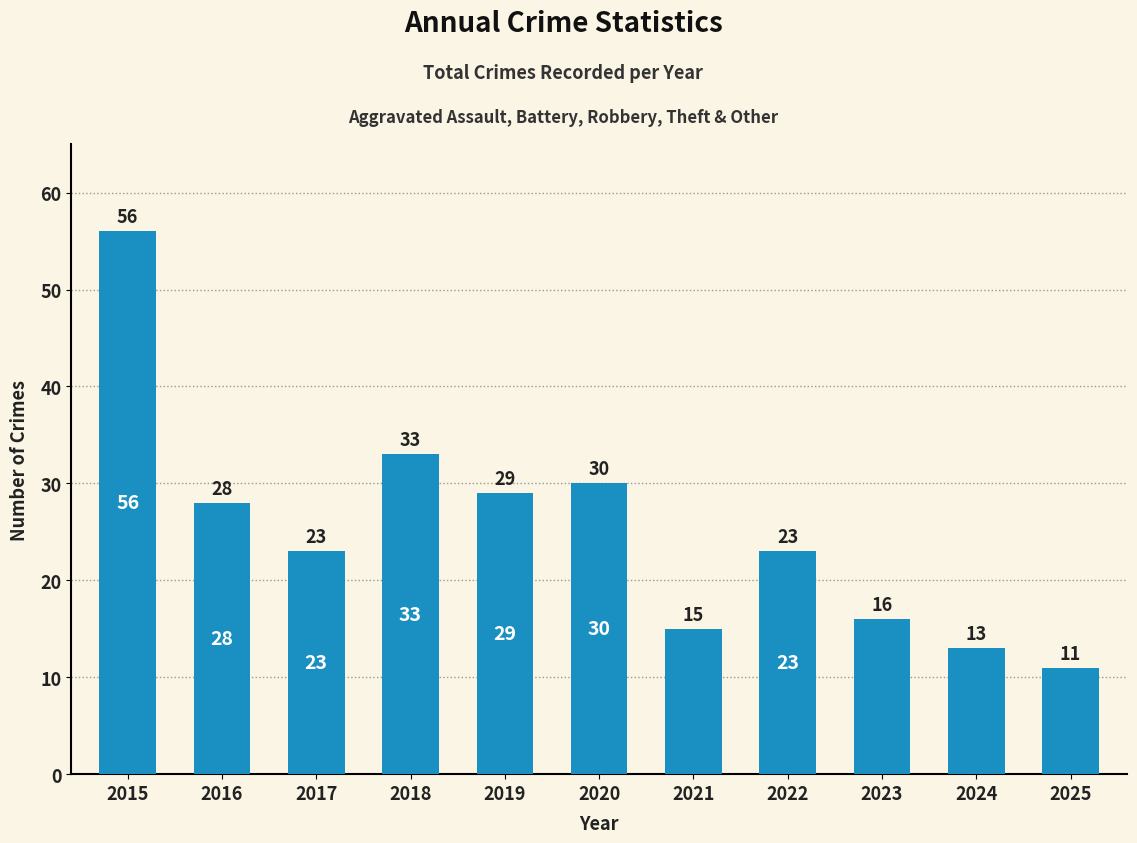

Does the chart contain stacked bars?

No